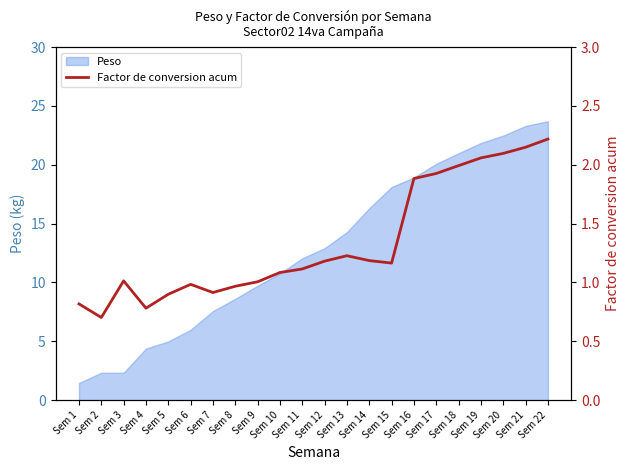

Where is the data nearest to the value 1?

Sem 9